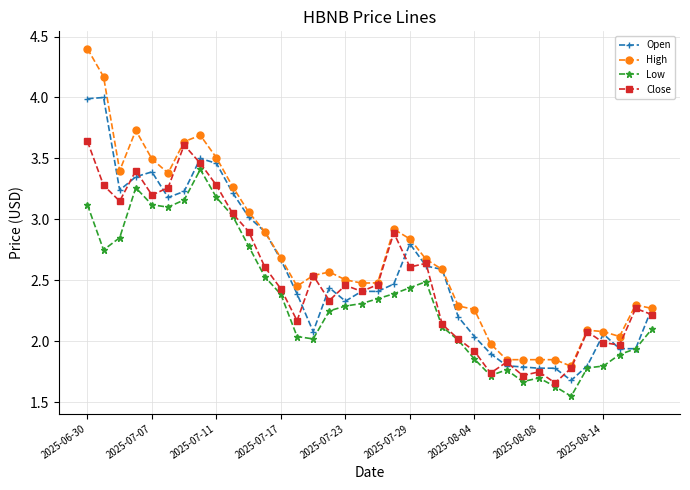

At how many categories does at least one series exceed 1?

36